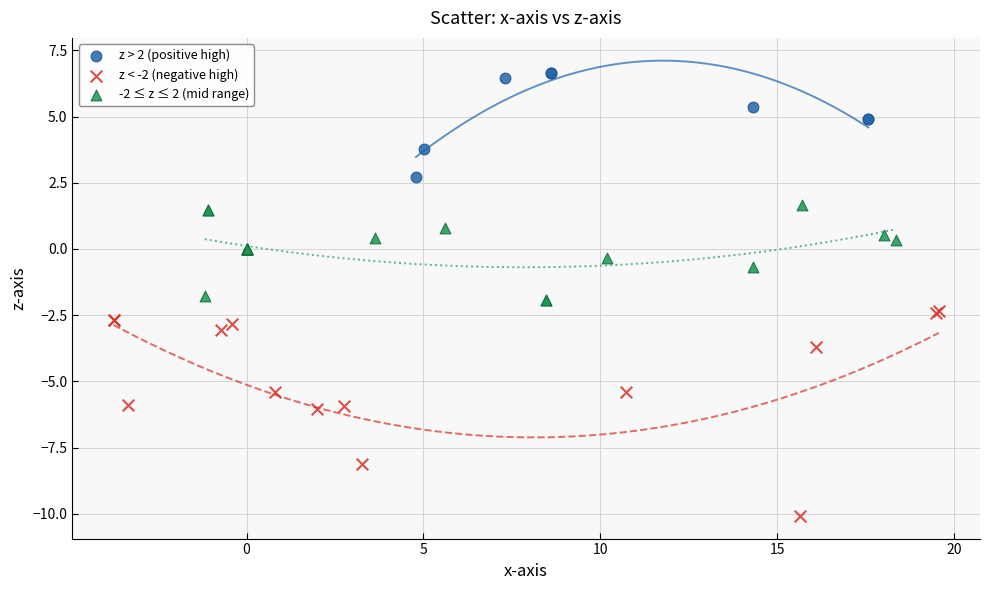

Which series contains the lowest Y value?

z < -2 (negative high)